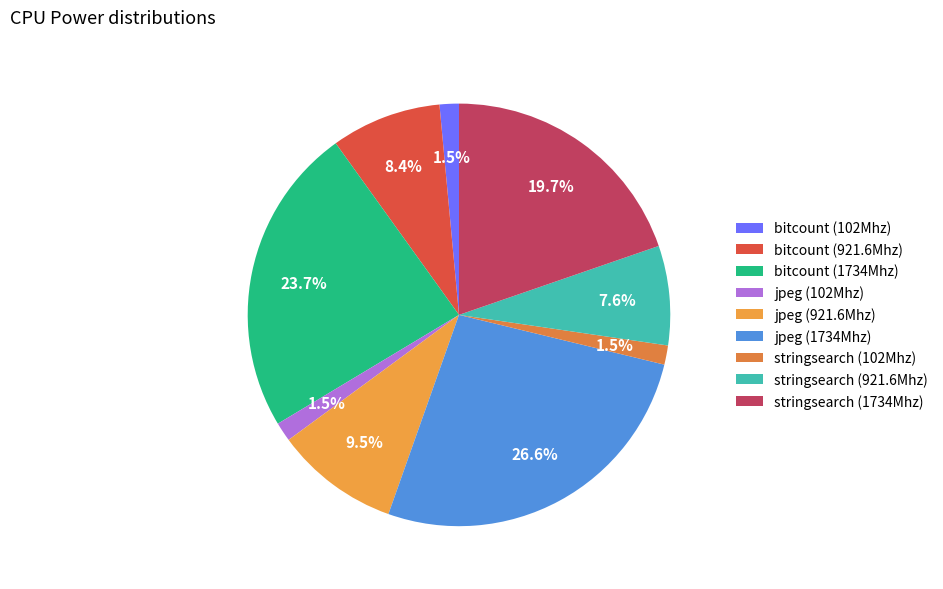

To the nearest percent, what portion does jpeg (102Mhz) represent?

1%